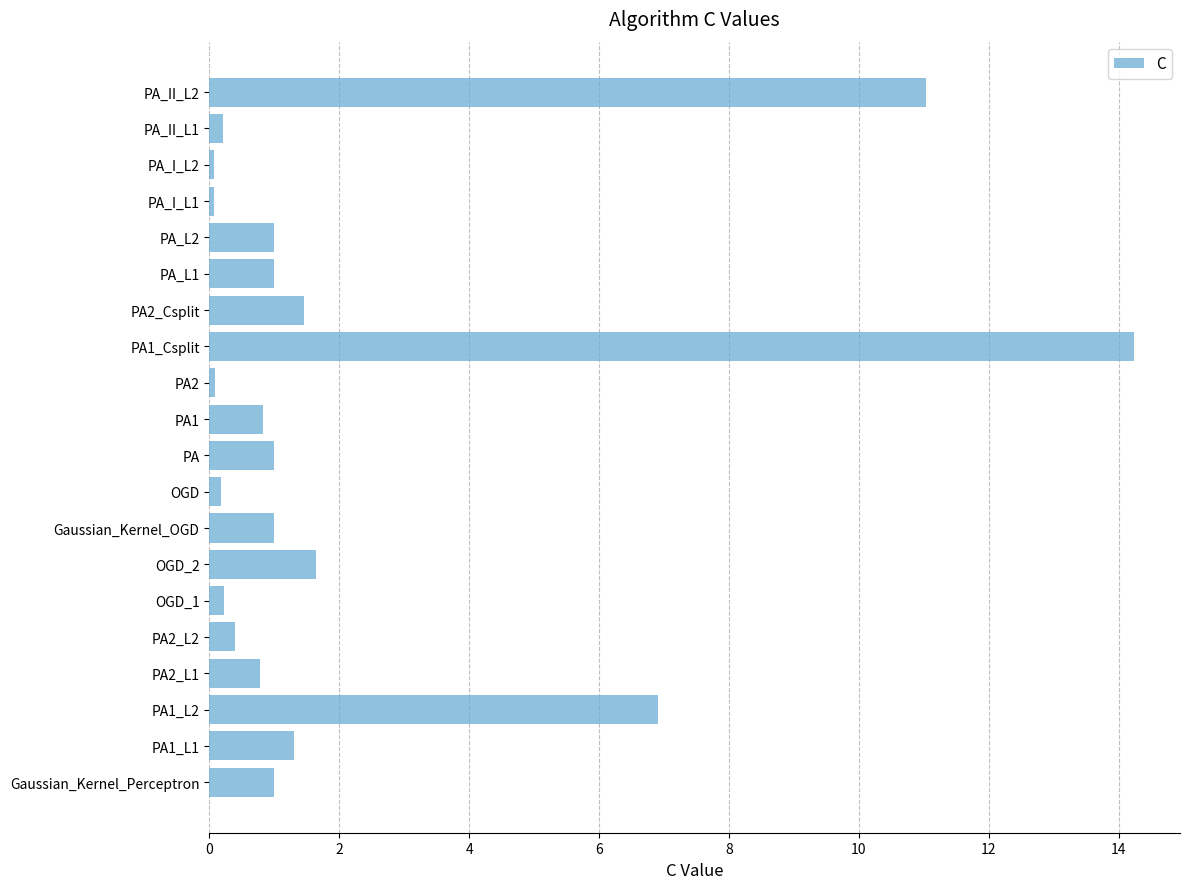

What is the average value?

2.2